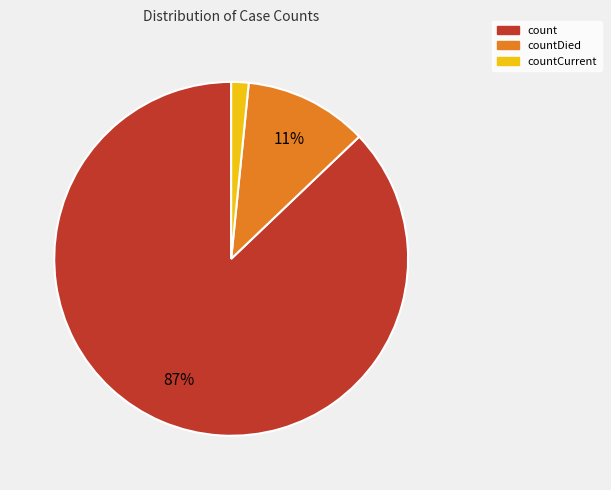

To the nearest percent, what is the average slice percentage?

33%